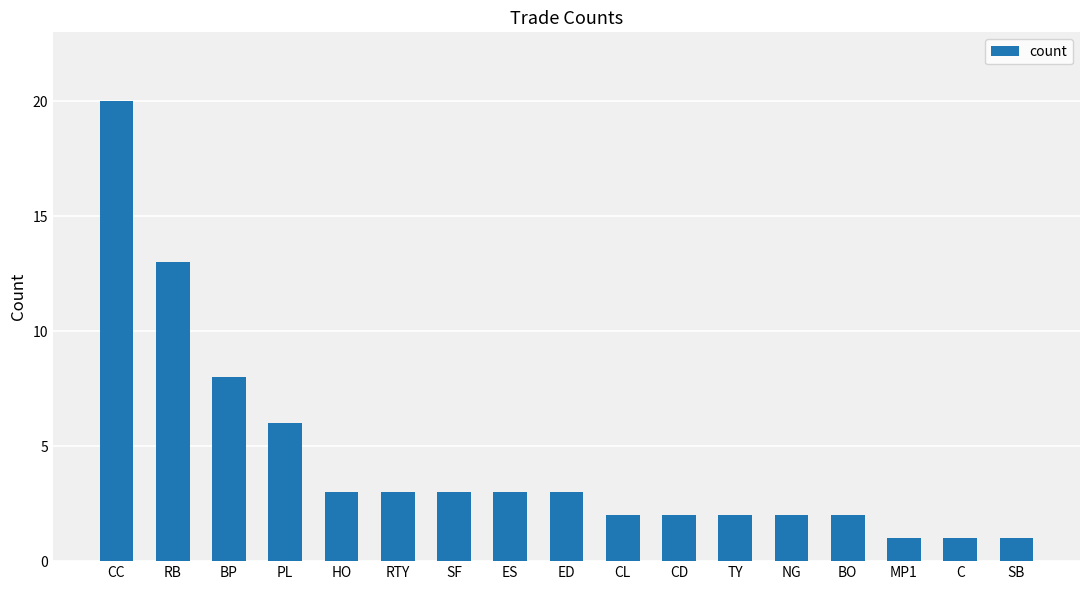

Are the bars horizontal?

No